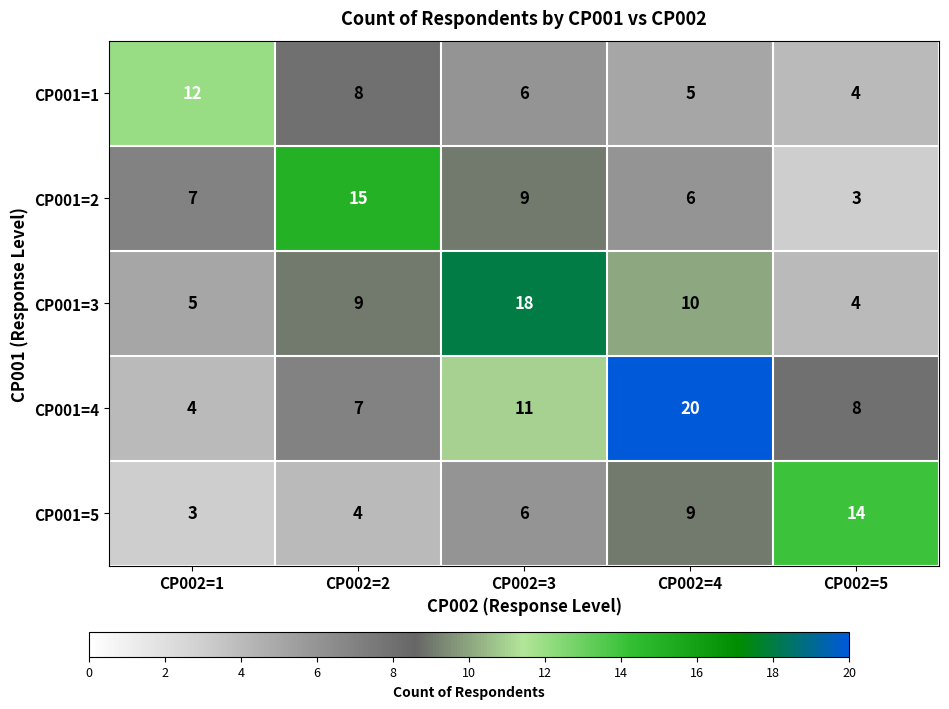

What is the smallest value displayed?

3